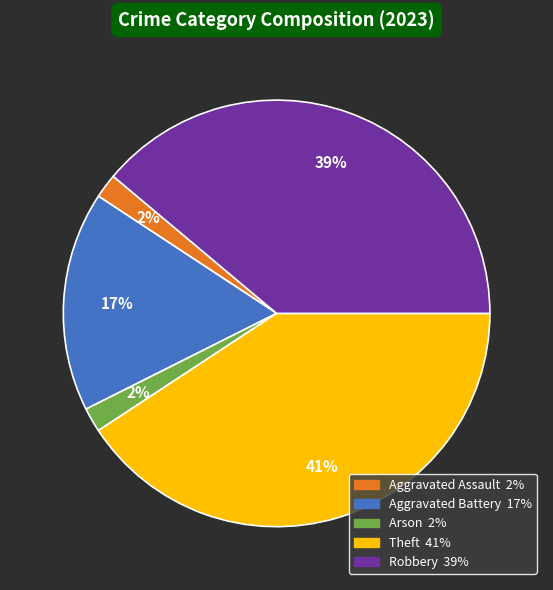

To the nearest percent, what percentage of the pie is Theft?

41%